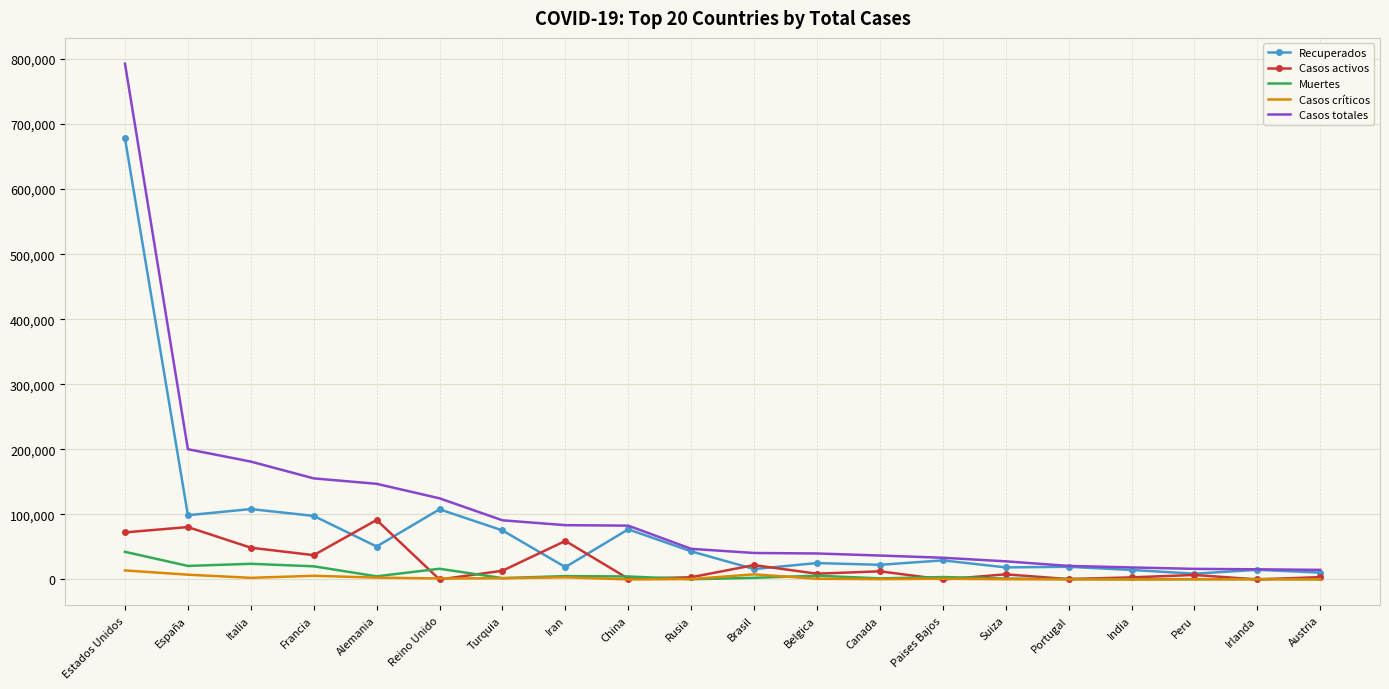

At which category is the sum across all series the highest?

Estados Unidos